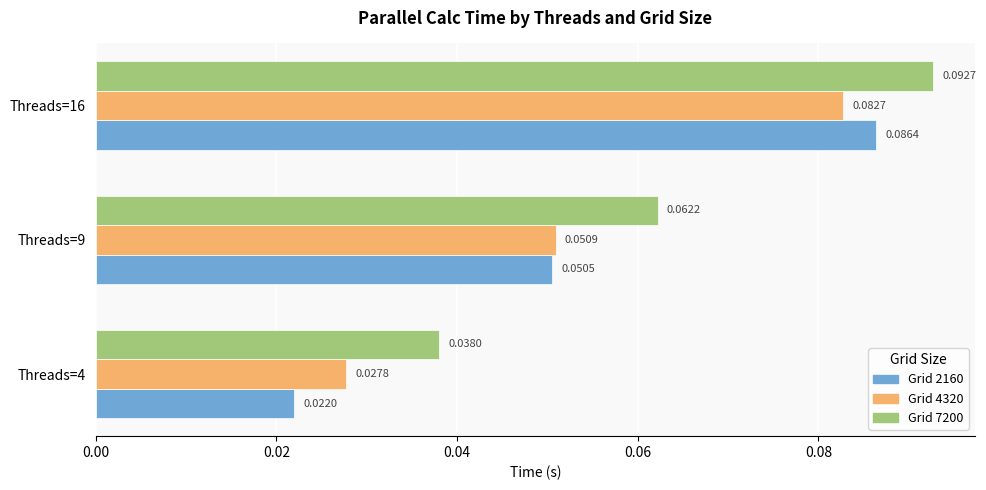

At which category is the sum across all series the highest?

Threads=16